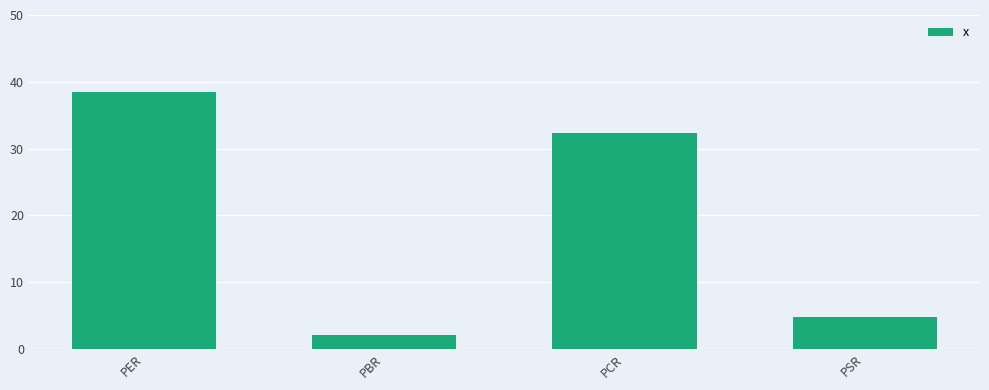

What is the difference between the maximum and second lowest values?

33.6